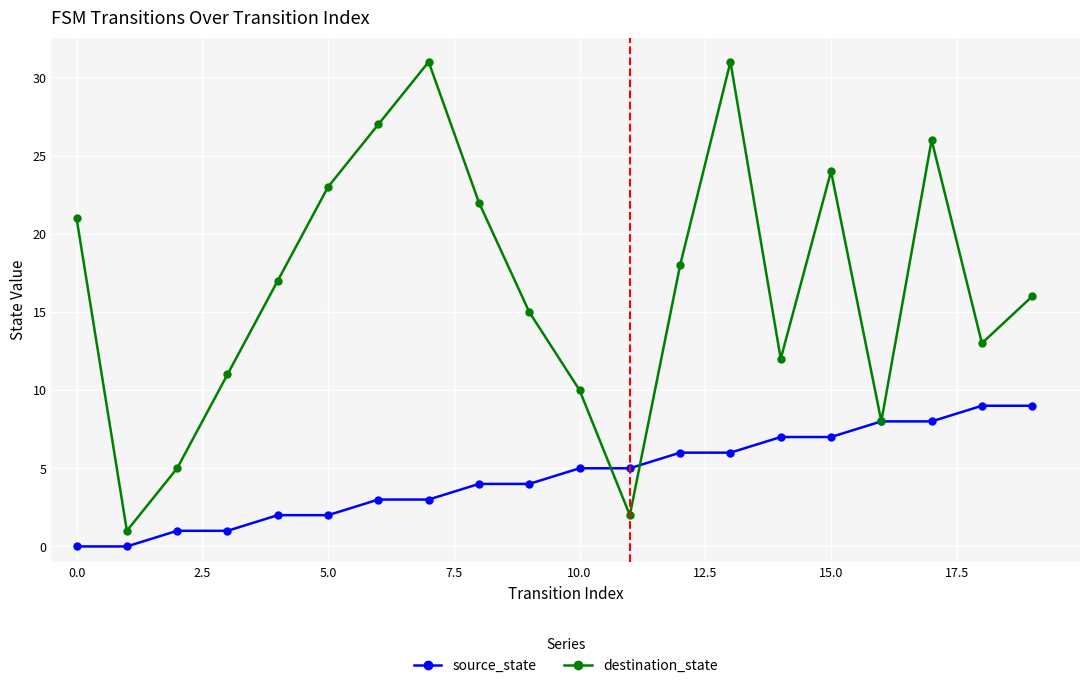

Which series has the widest spread of values?

destination_state